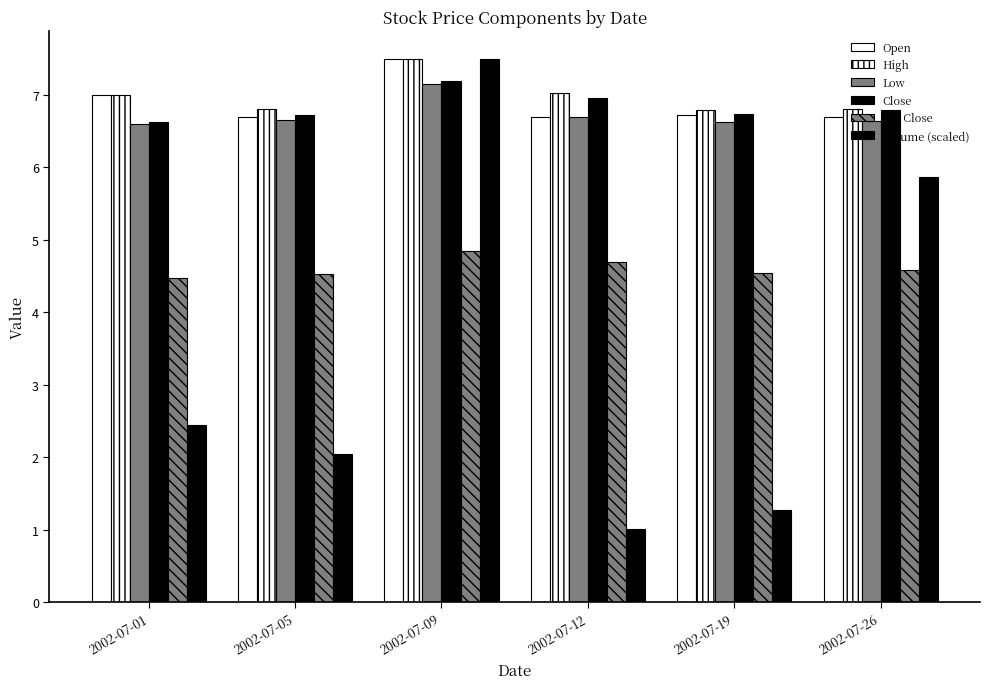

Does the chart contain any negative values?

No